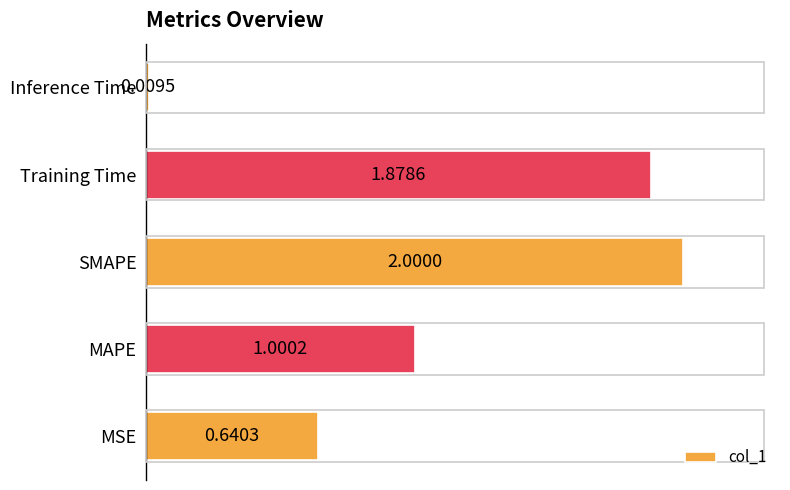

Where is the data nearest to the value 1?

MAPE